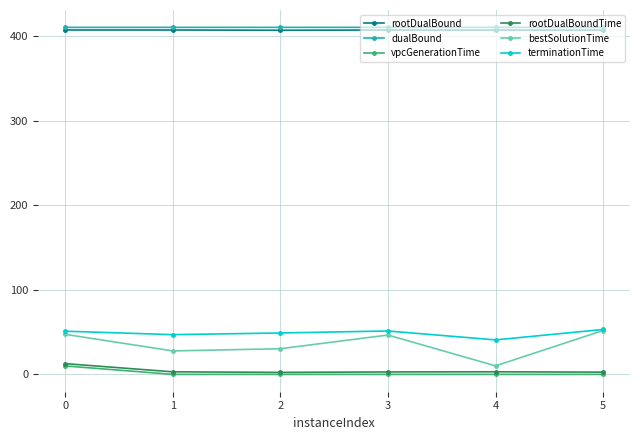

What is the highest value of the dualBound series?

410.7